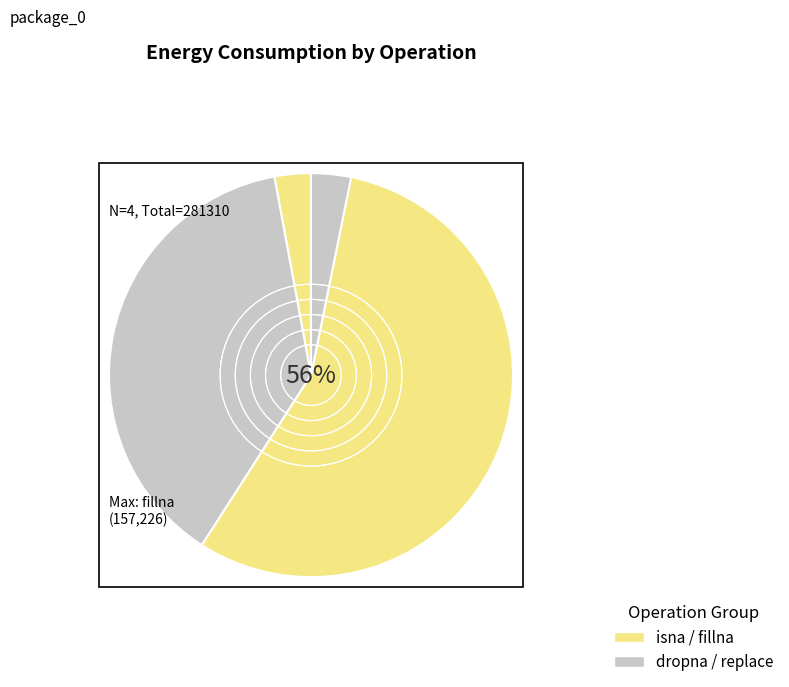

How many slices are in this pie chart?

4